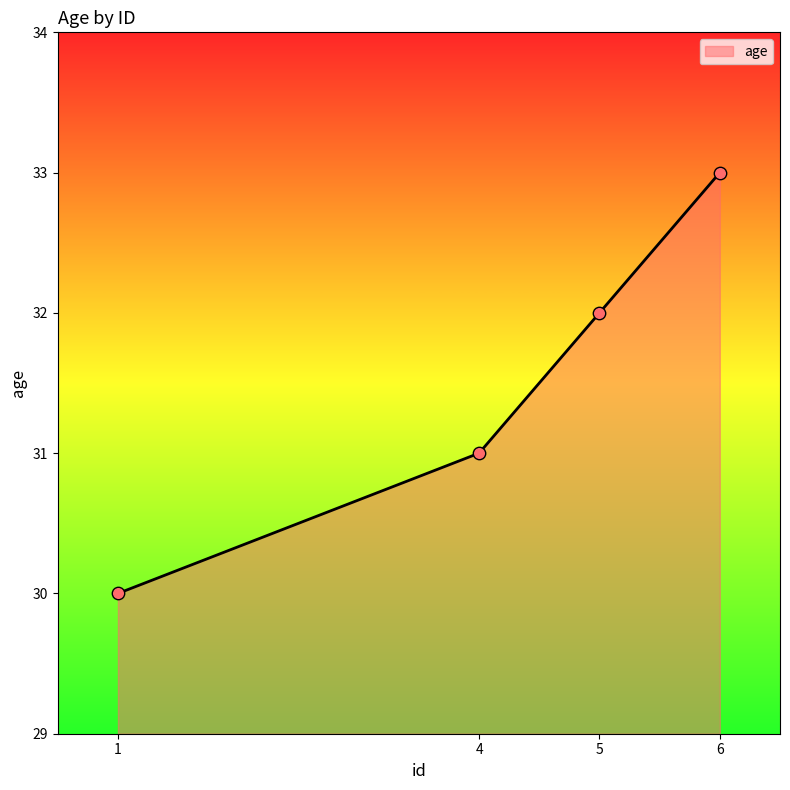

Which has a higher value, 1 or 6?

6